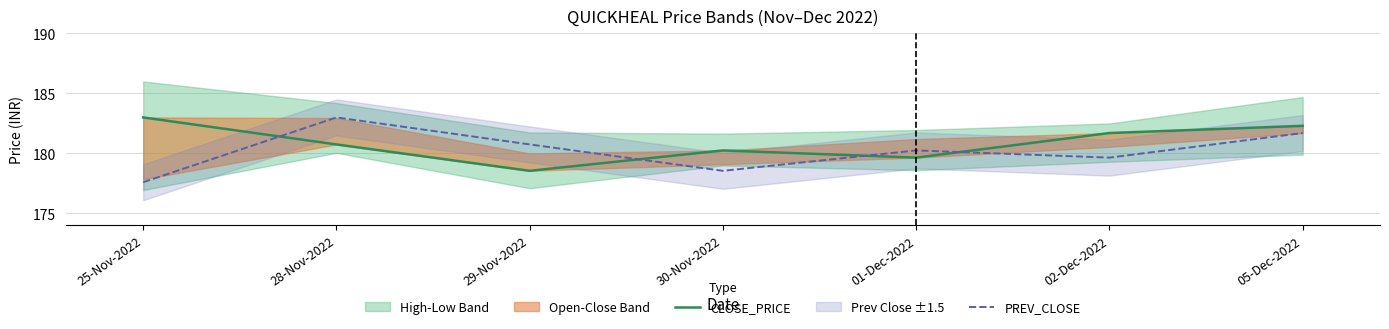

How many times do PREV_CLOSE and CLOSE_PRICE cross each other?

4